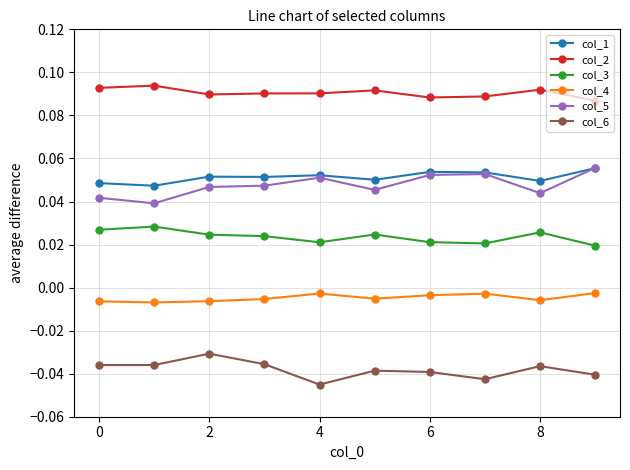

True or false: col_6 has more than 1 interior local peaks.

True